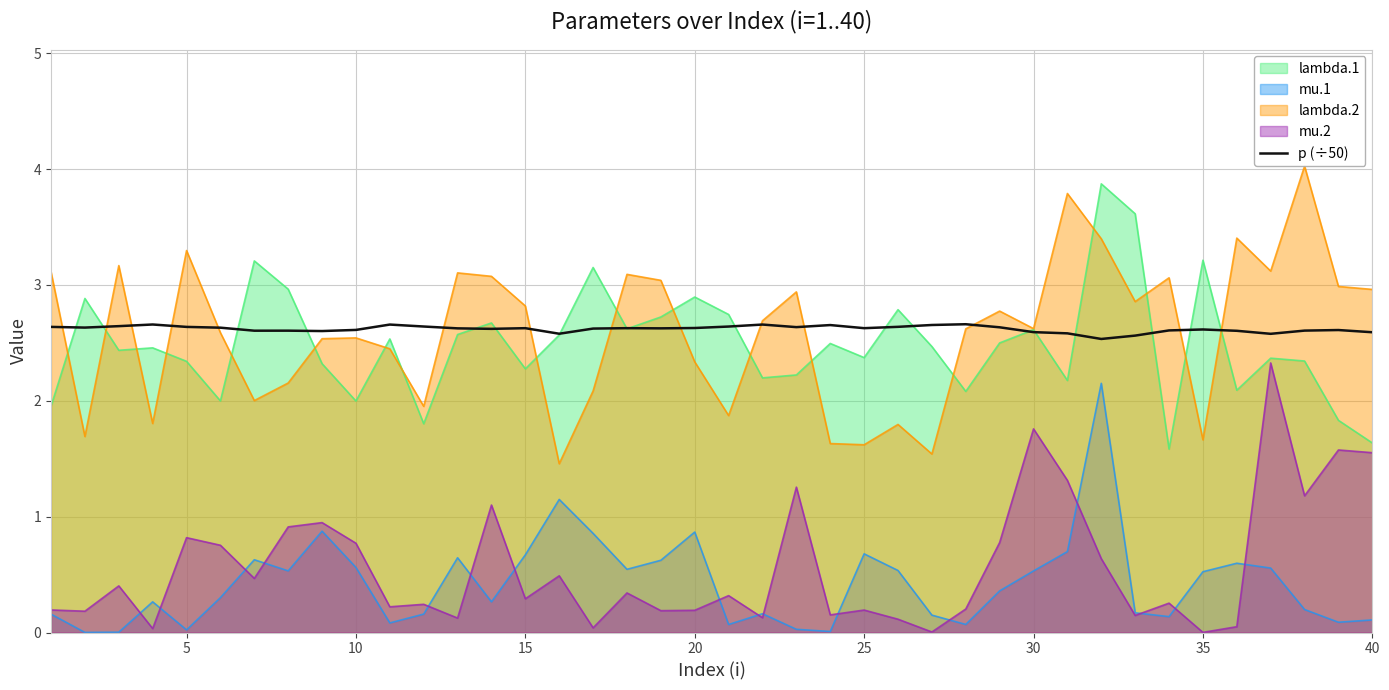

Is it true that lambda.1 equals 3.0 at 15?

False